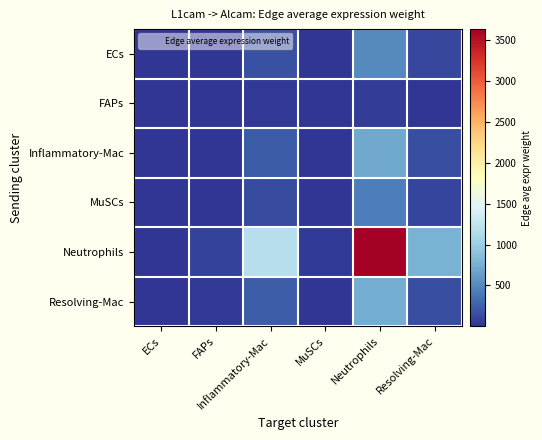

At Resolving-Mac, list the series in order from largest to smallest.

Neutrophils, Resolving-Mac, Inflammatory-Mac, ECs, MuSCs, FAPs